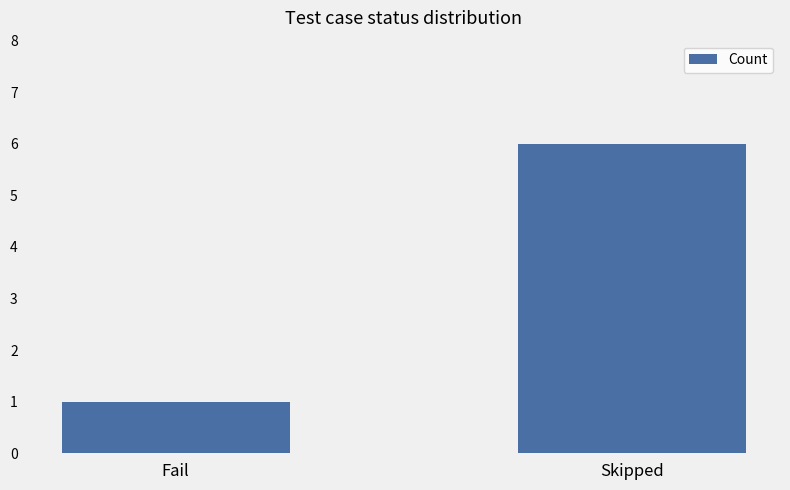

List the labels in order of value, smallest first.

Fail, Skipped